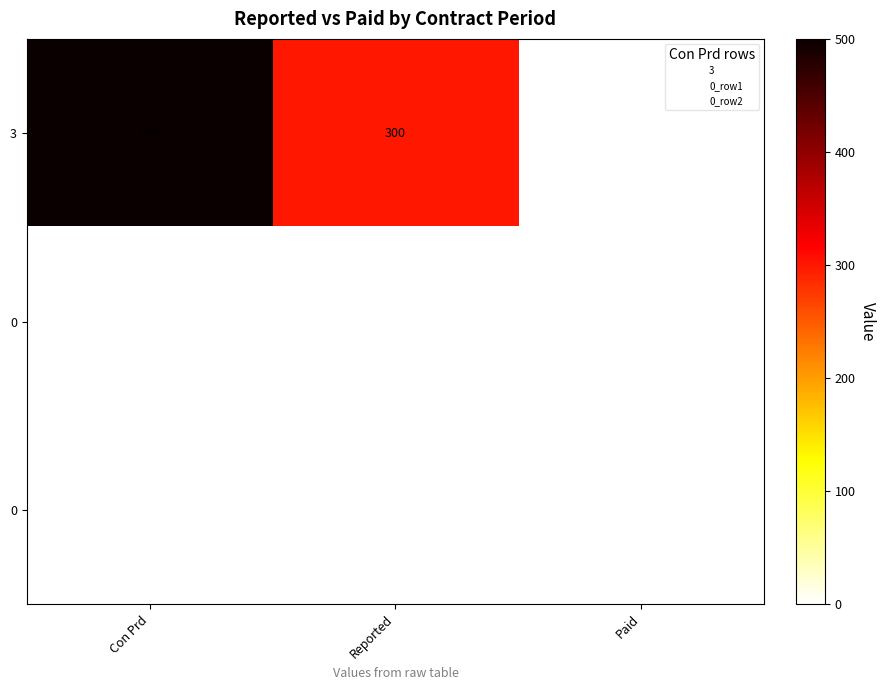

What is the spread (max minus min) of values at Reported?

300